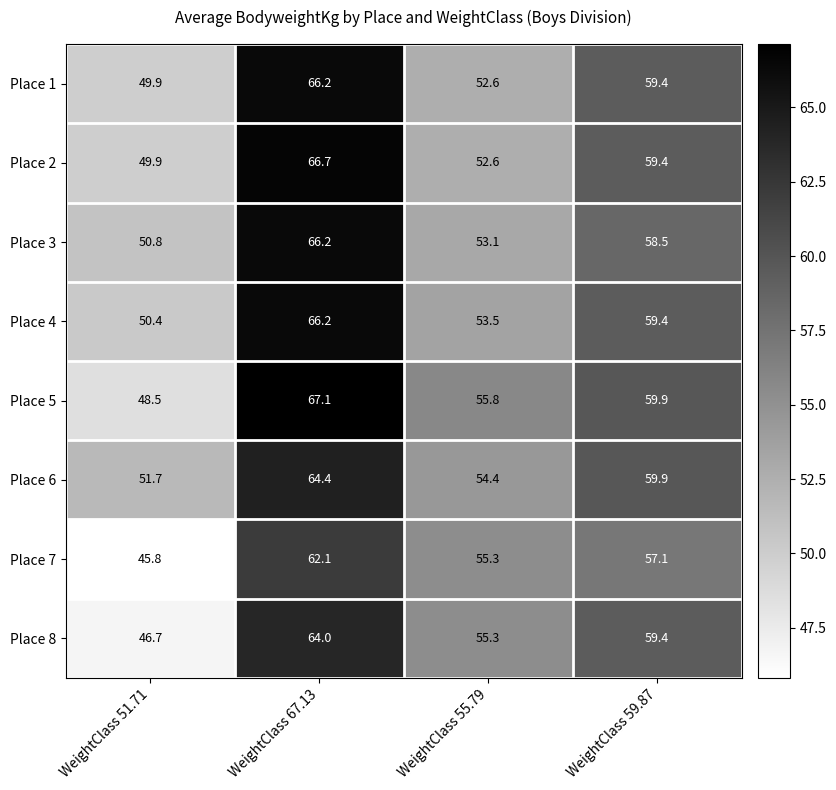

At which category does the chart reach its peak across all series?

WeightClass 67.13